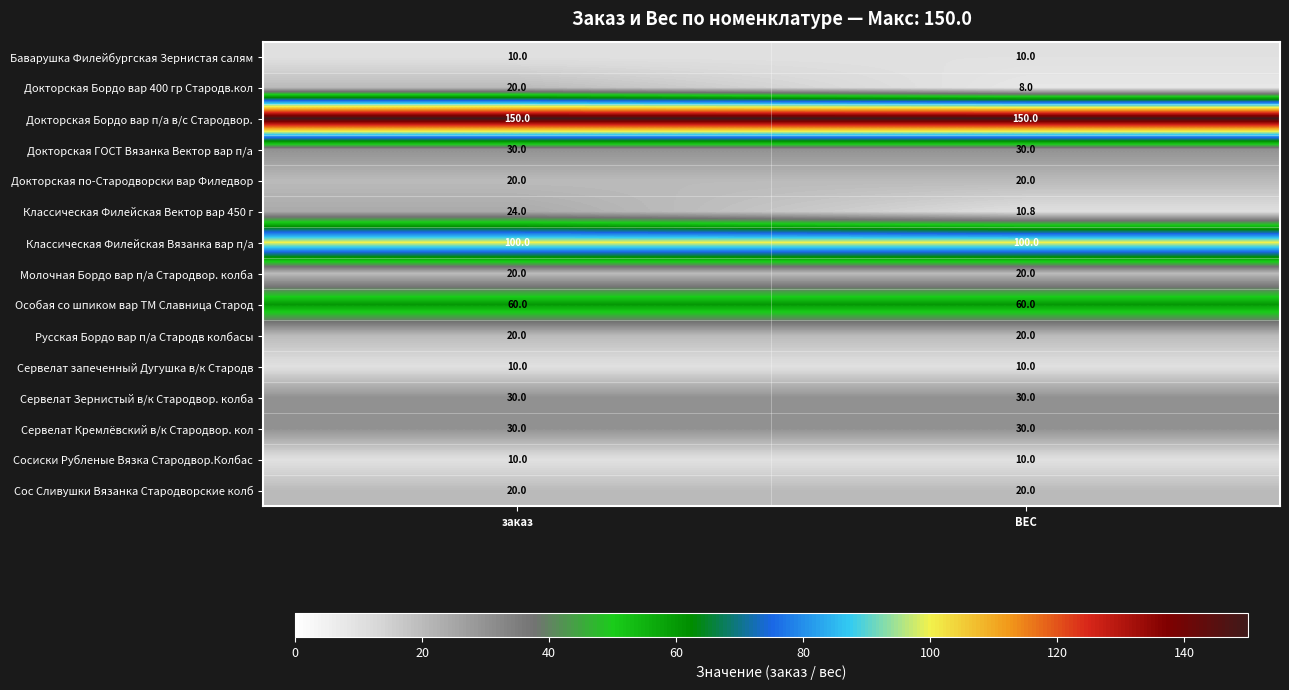

At which category is the sum across all series the highest?

заказ